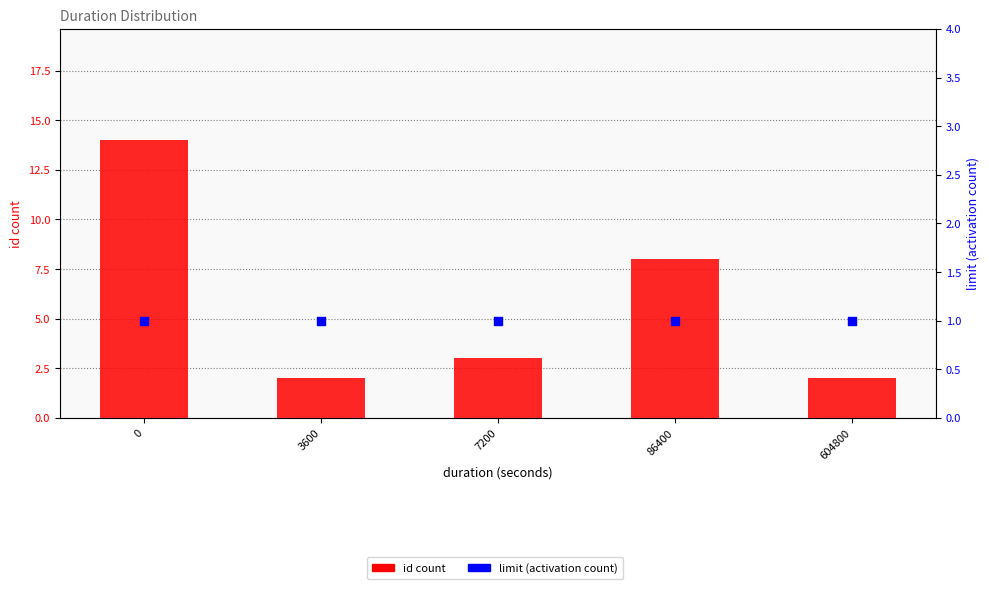

What are all the series names shown in the legend?

id count, limit (activation count)